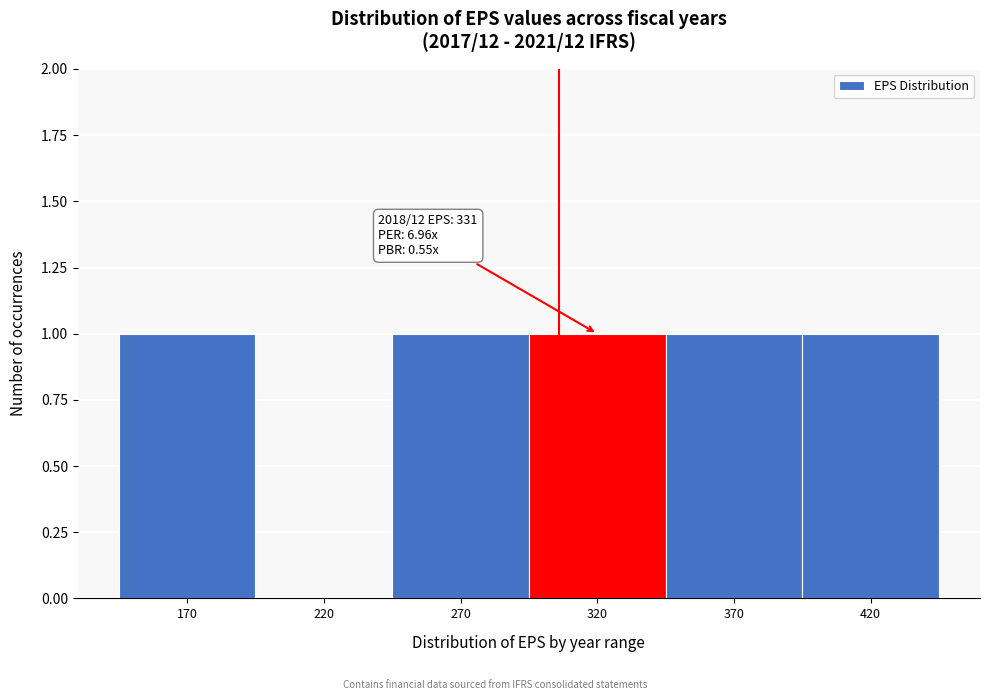

Reading right to left, list all the values displayed in this chart.

420=1	370=1	320=1	270=1	220=0	170=1